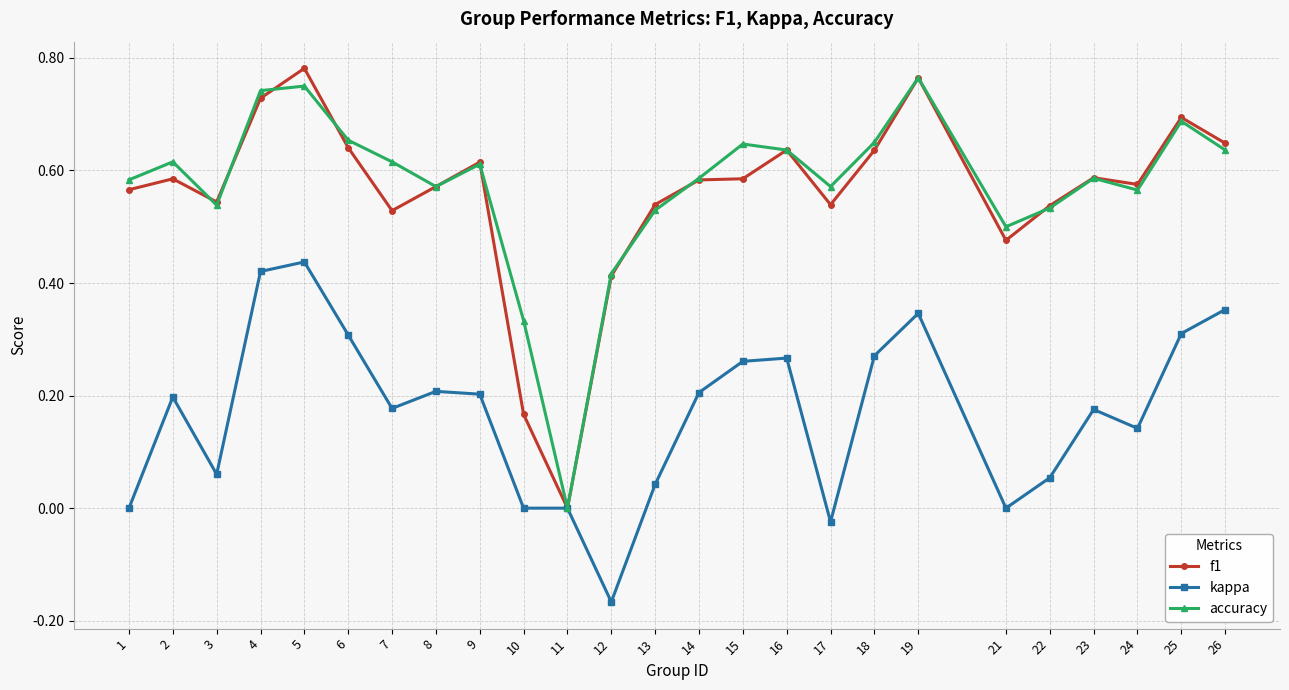

Which category has the lowest value across all series?

12